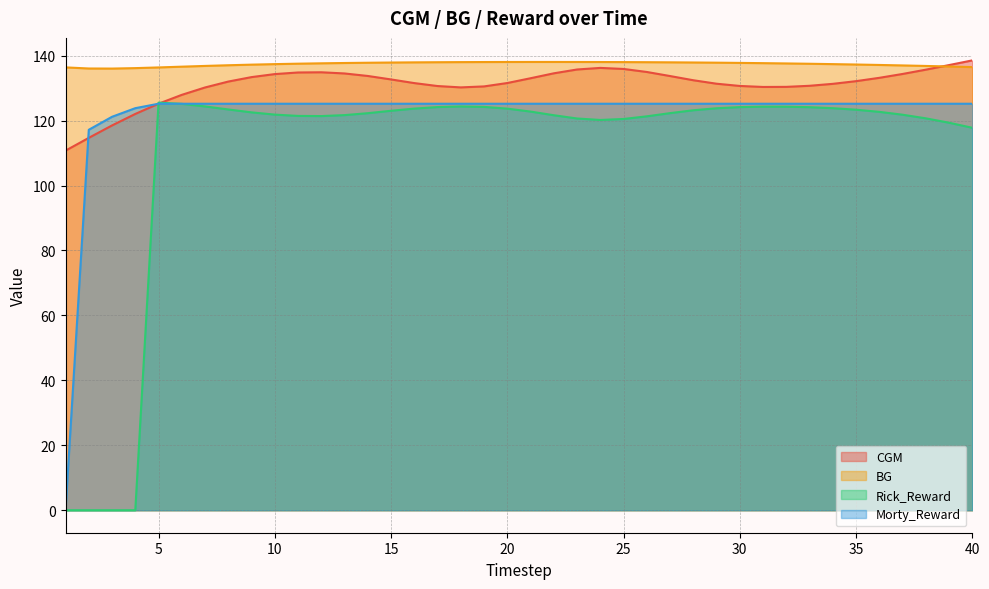

True or false: Rick_Reward and BG cross at least once.

False